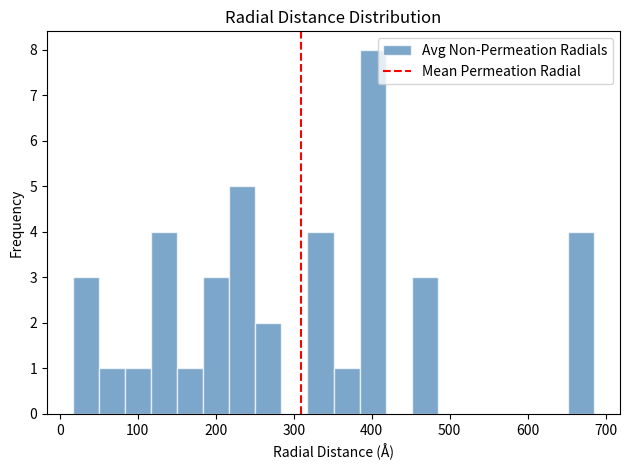

Around what value on the x-axis is the tallest bar? Give the approximate position of its centre, as read against the axis.

400